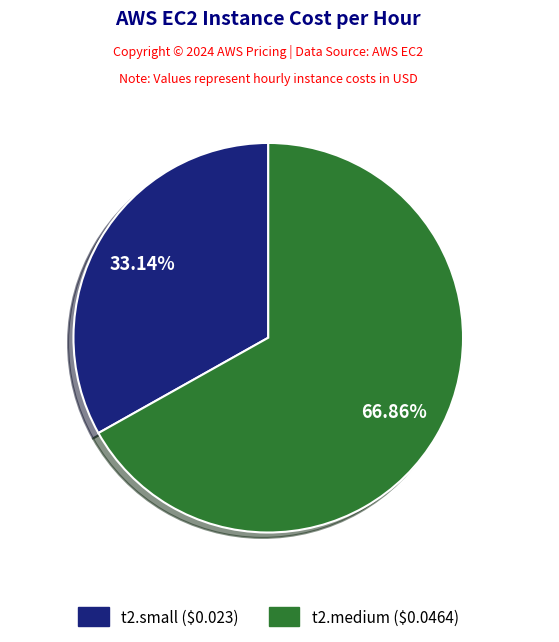

Count the number of slices in the pie.

2